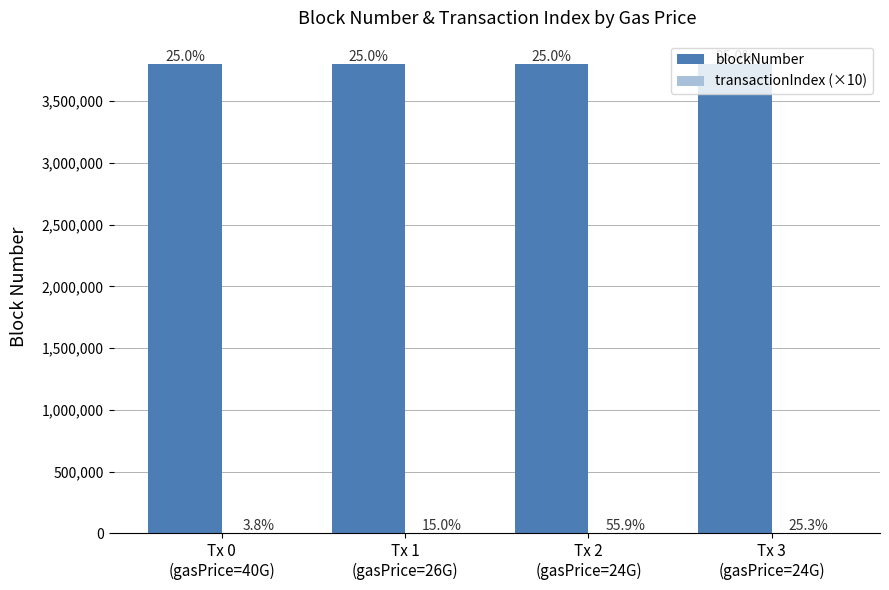

Are the bars grouped side by side (vs. stacked)?

Yes